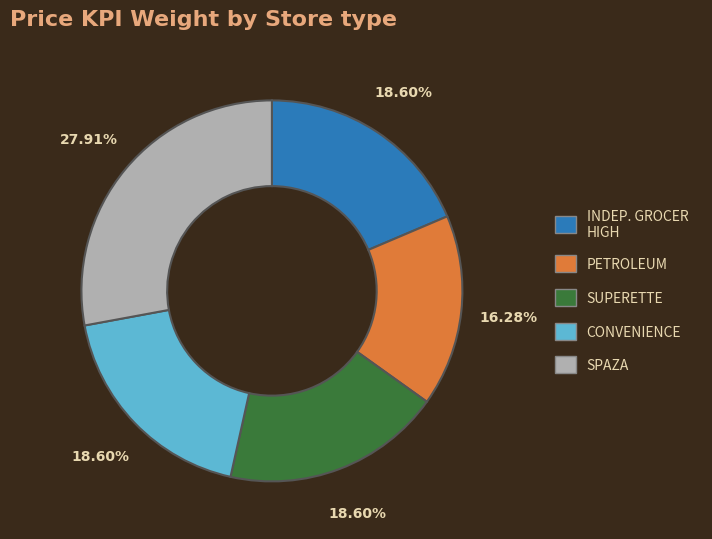

Is there any slice that represents more than half of the pie?

No